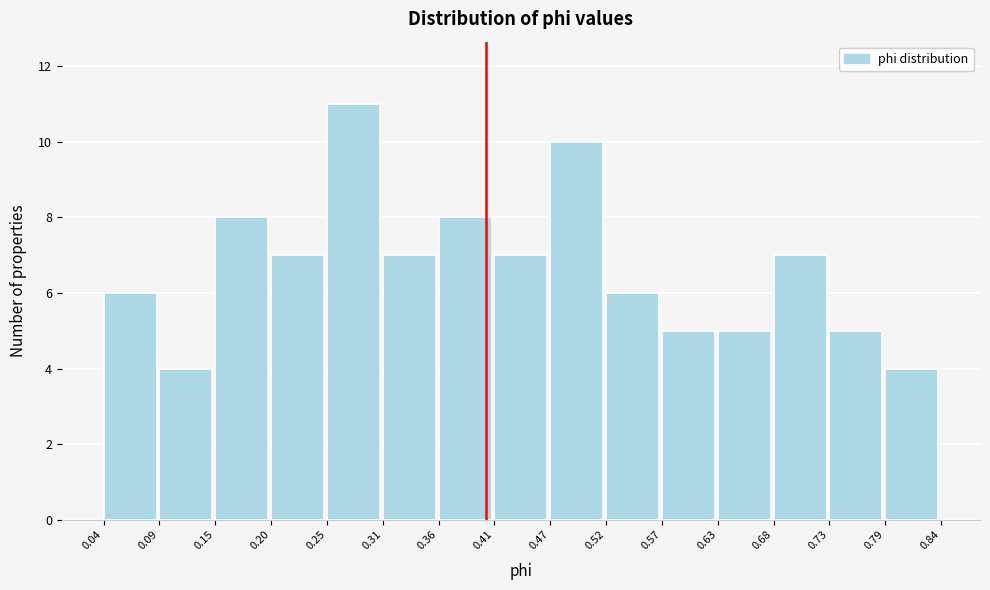

Which range on the x-axis has the tallest bar?

0.25 to 0.31